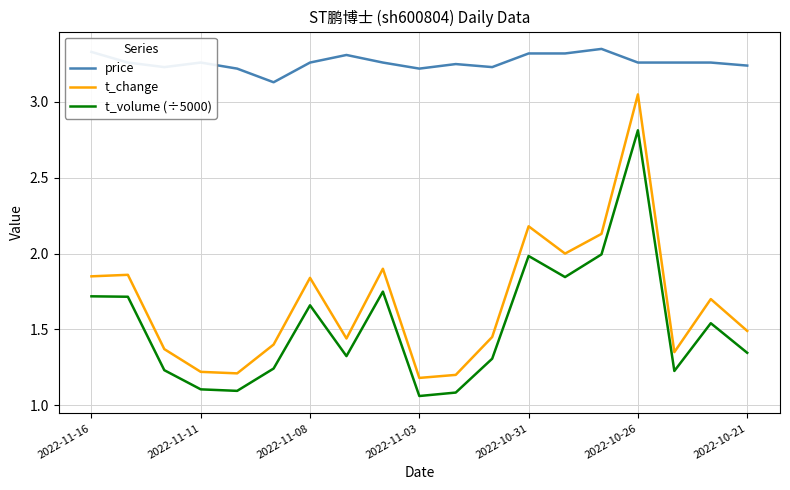

Which series has the largest range (max minus min)?

t_change